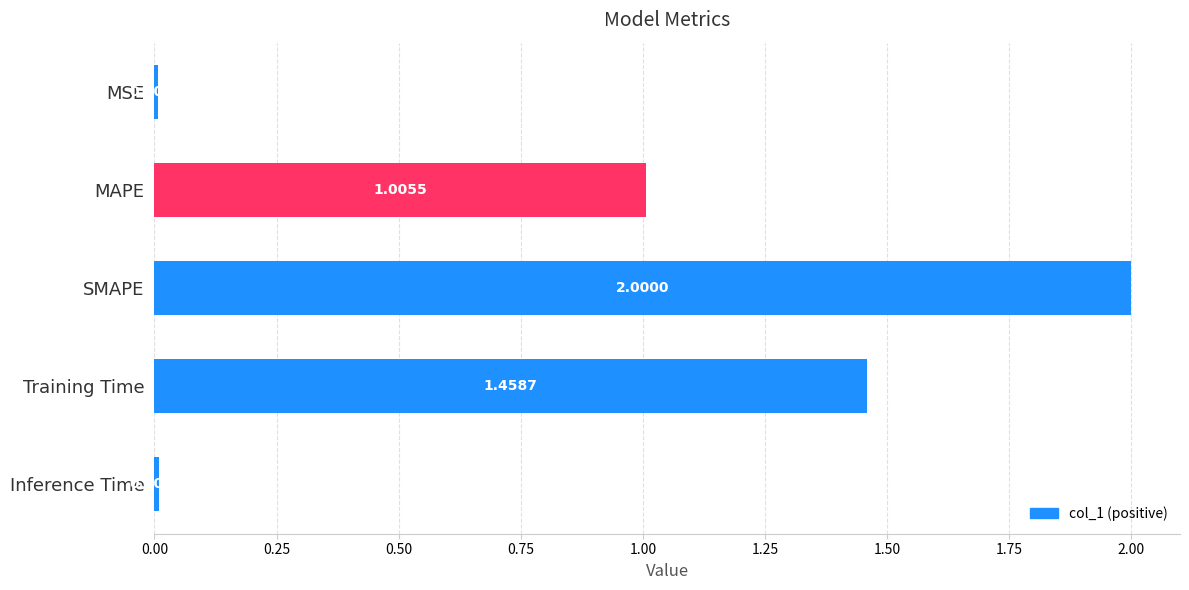

What is the greatest value displayed?

2.0